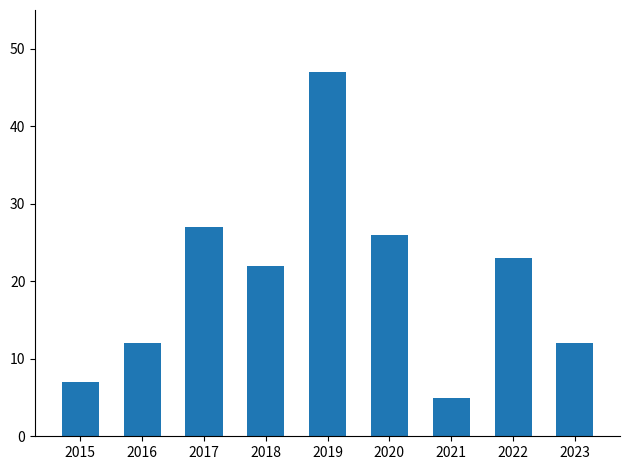

Does the chart contain any negative values?

No